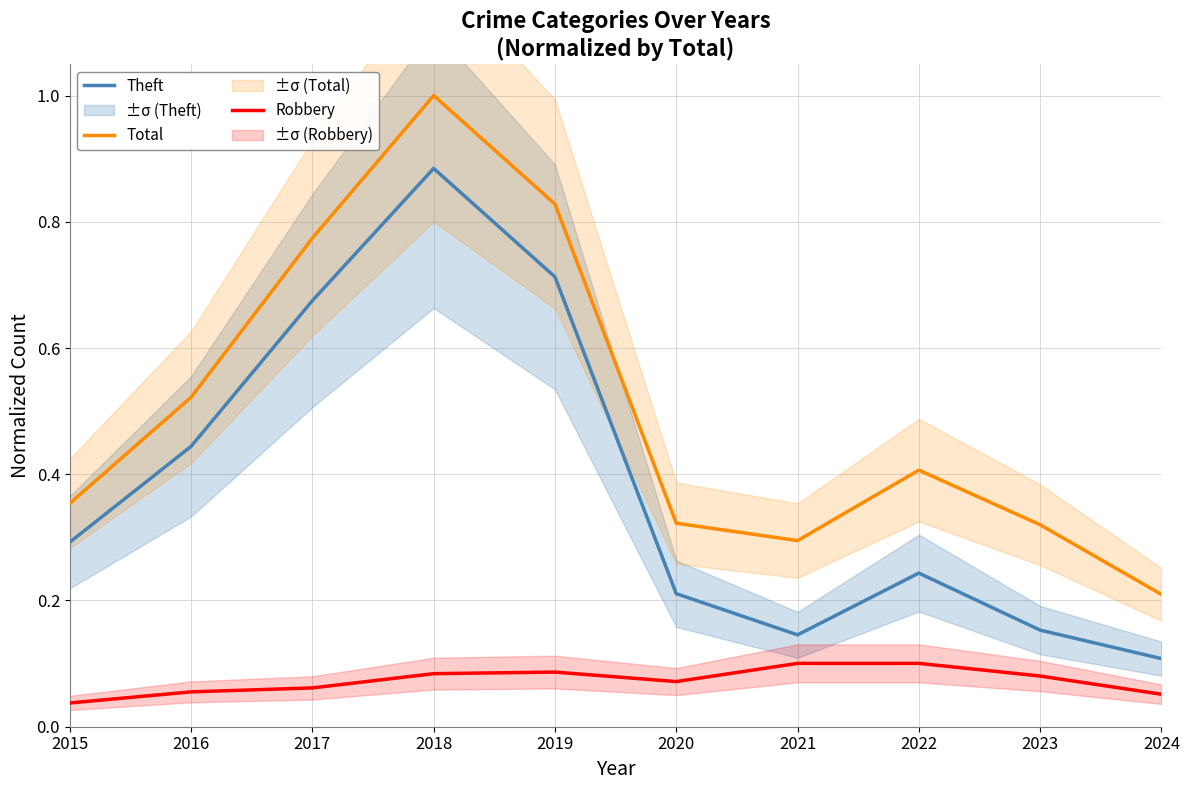

What is the sum of the Robbery values at 2021 and 2017?

0.2